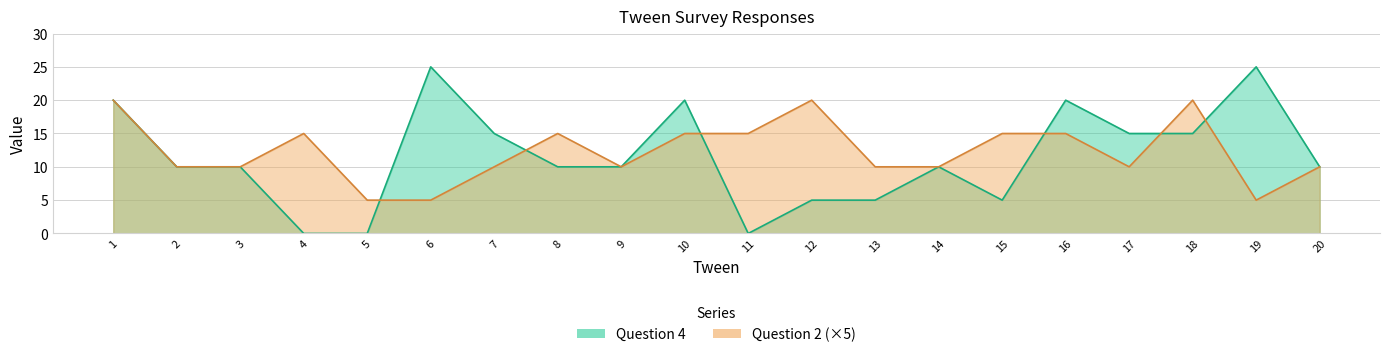

True or false: Question 2 and Question 4 cross at least once.

True